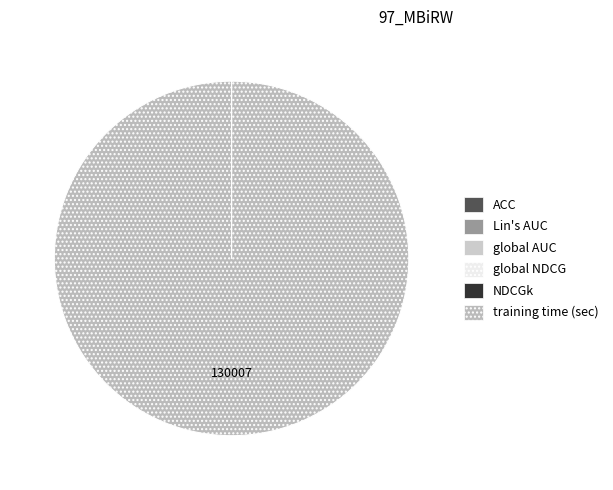

Is there any slice that represents more than half of the pie?

Yes